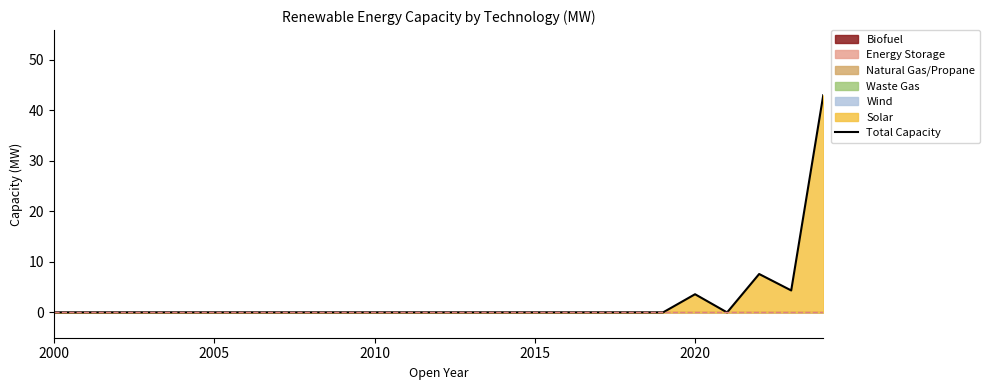

What is the difference between the maximum and second lowest values?

43.0